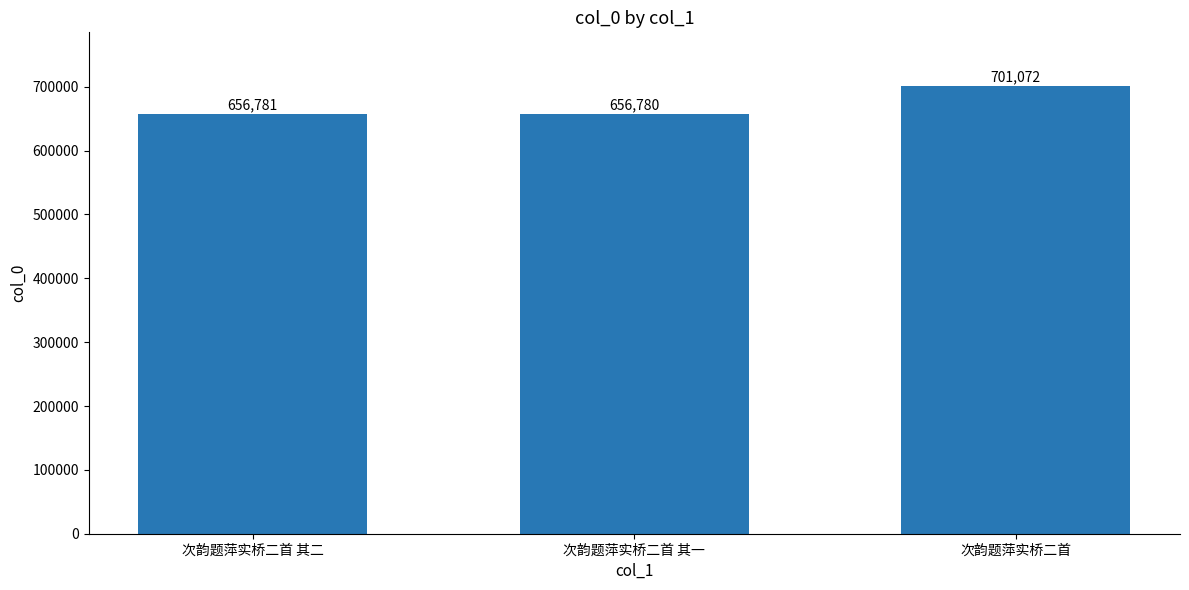

How many data points does each series have?

3